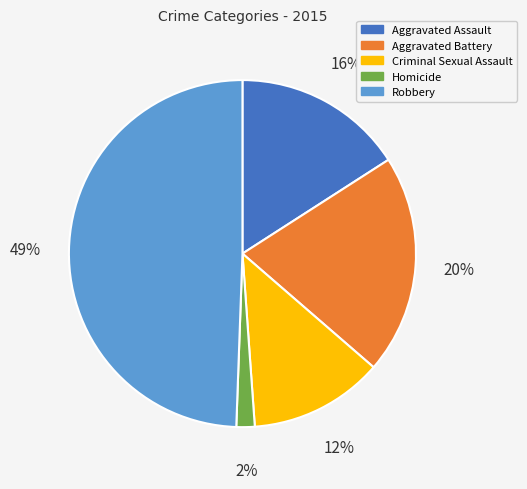

Is it true that Robbery is 49% of the pie?

True